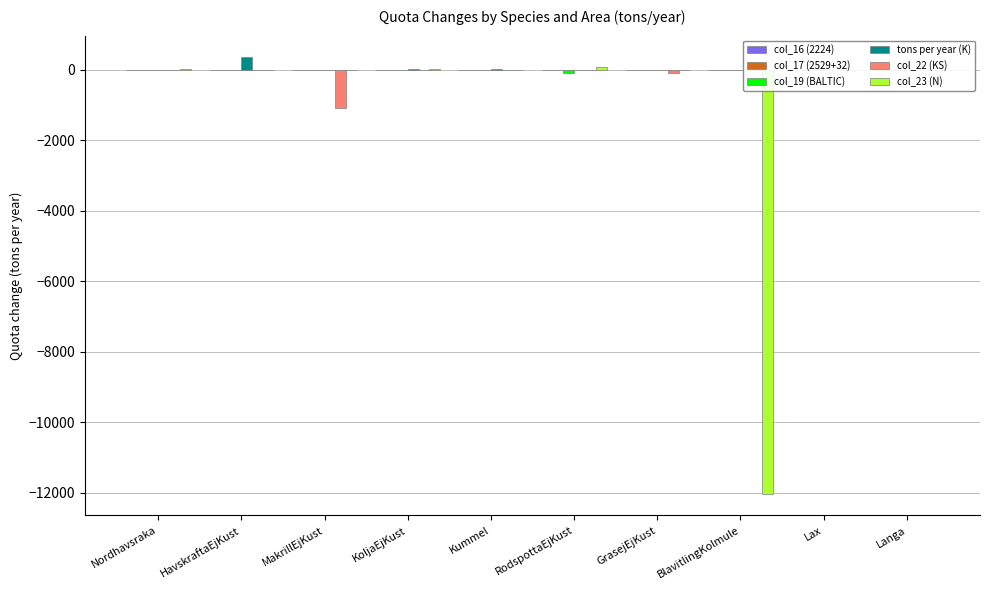

What is the difference between the maximum and minimum values in the col_19 (BALTIC) series?

96.4